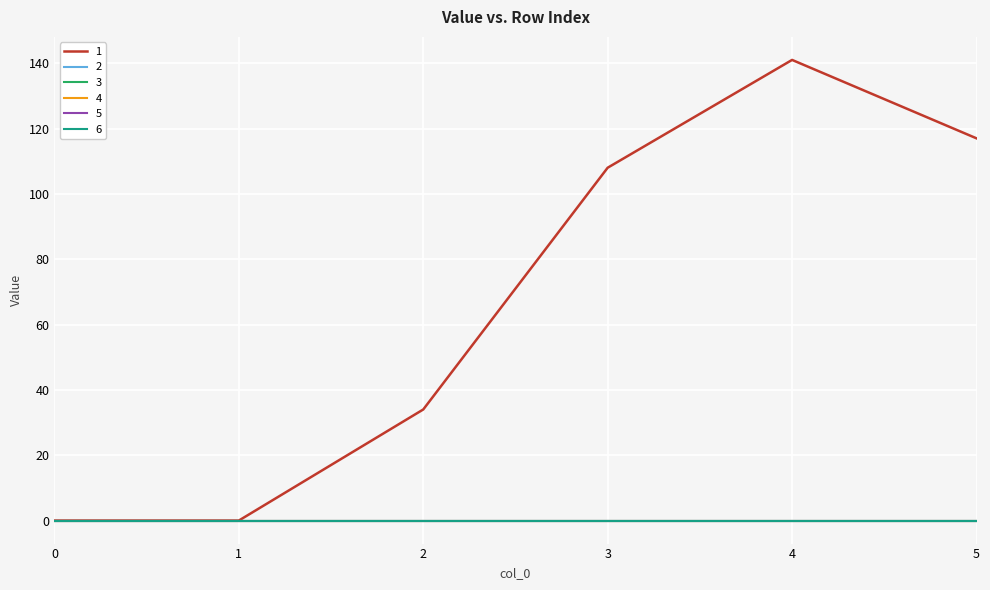

List the series in order of their peak value, lowest first.

2, 3, 4, 5, 6, 1